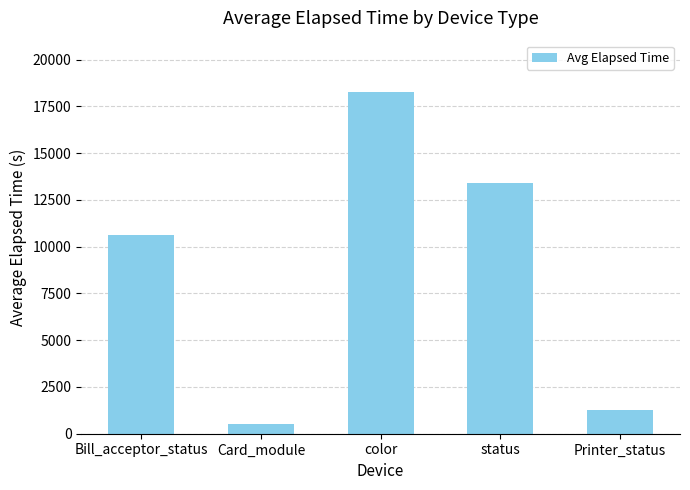

Between color and Bill_acceptor_status, which is larger?

color